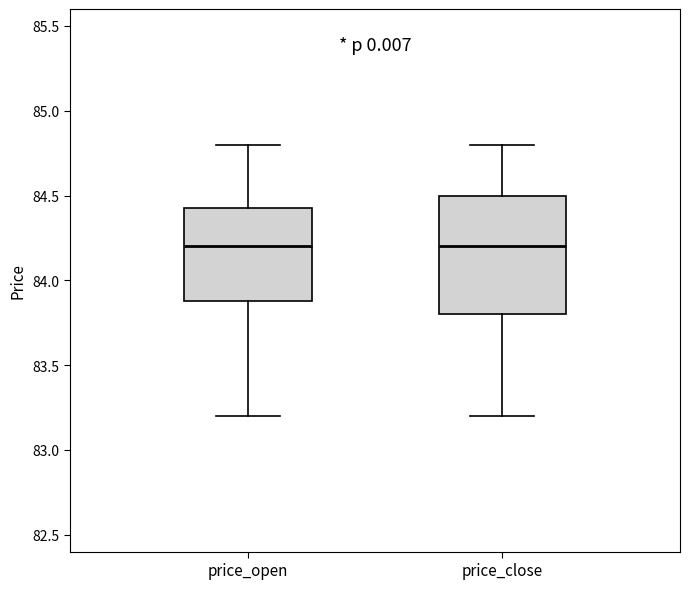

Which box is the tallest, from its lower edge to its upper edge?

price_close